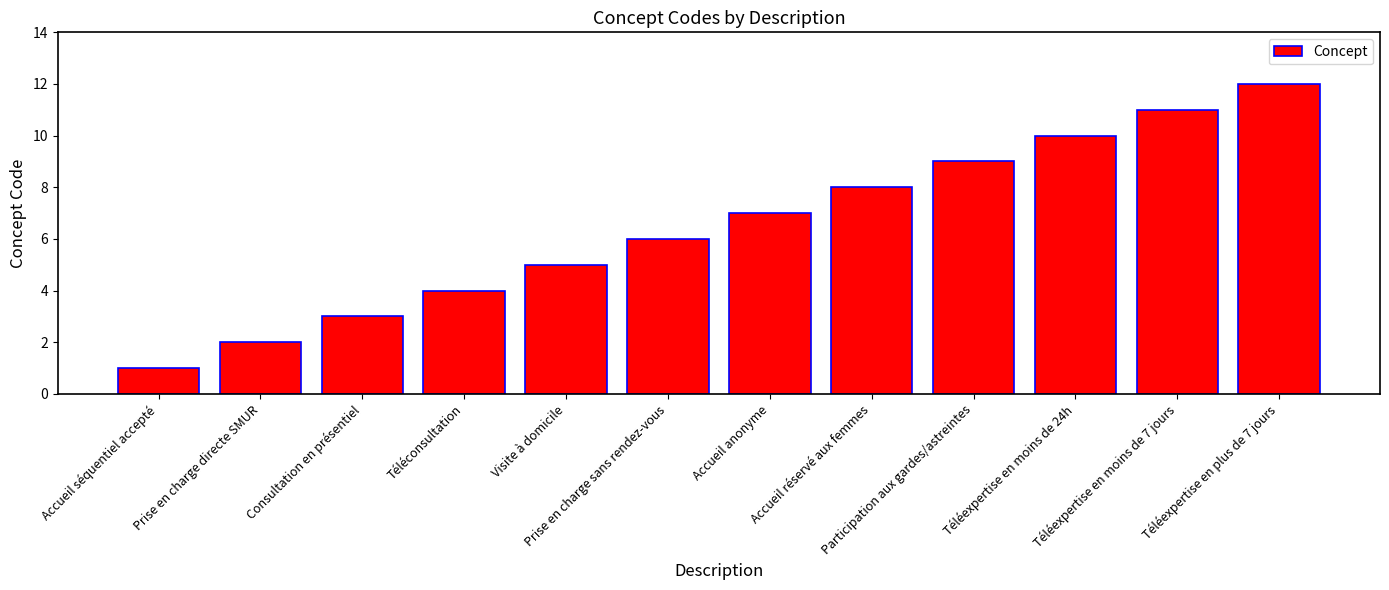

Approximately how many times larger is the value at Prise en charge sans rendez-vous compared to Participation aux gardes/astreintes?

0.7